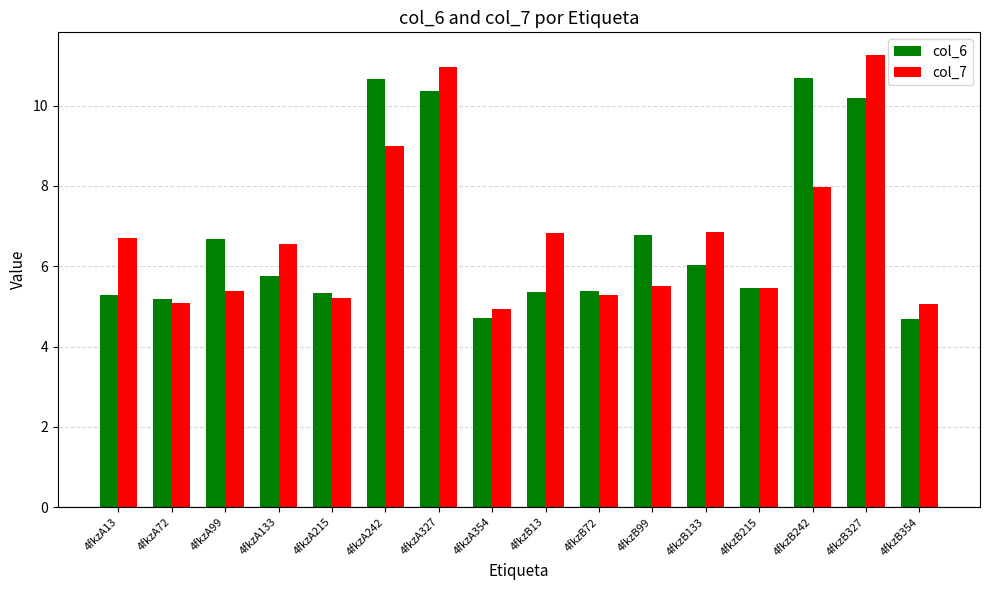

What is the difference between the col_6 values at 4fkzA72 and 4fkzA133?

0.6